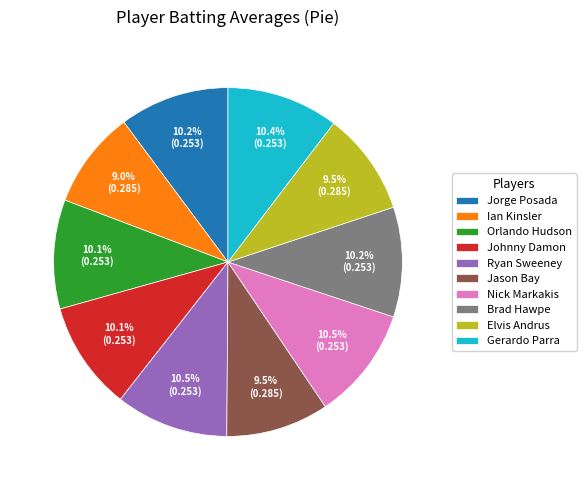

To the nearest percent, what is the average slice percentage?

10%